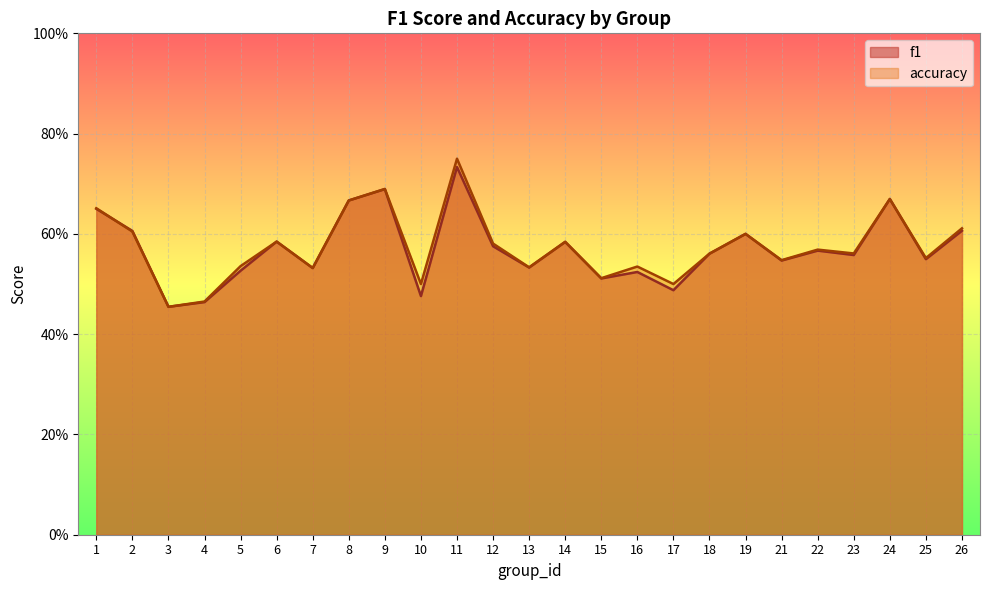

What is the average value of the f1 series?

0.6